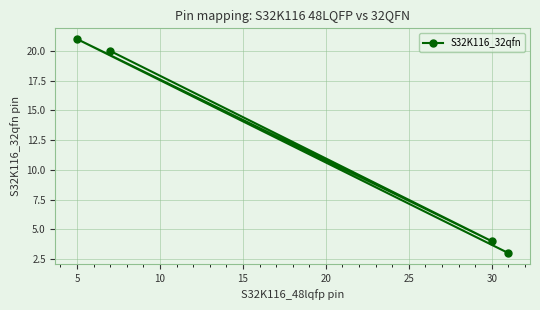

What is the difference between the maximum and minimum values?

18